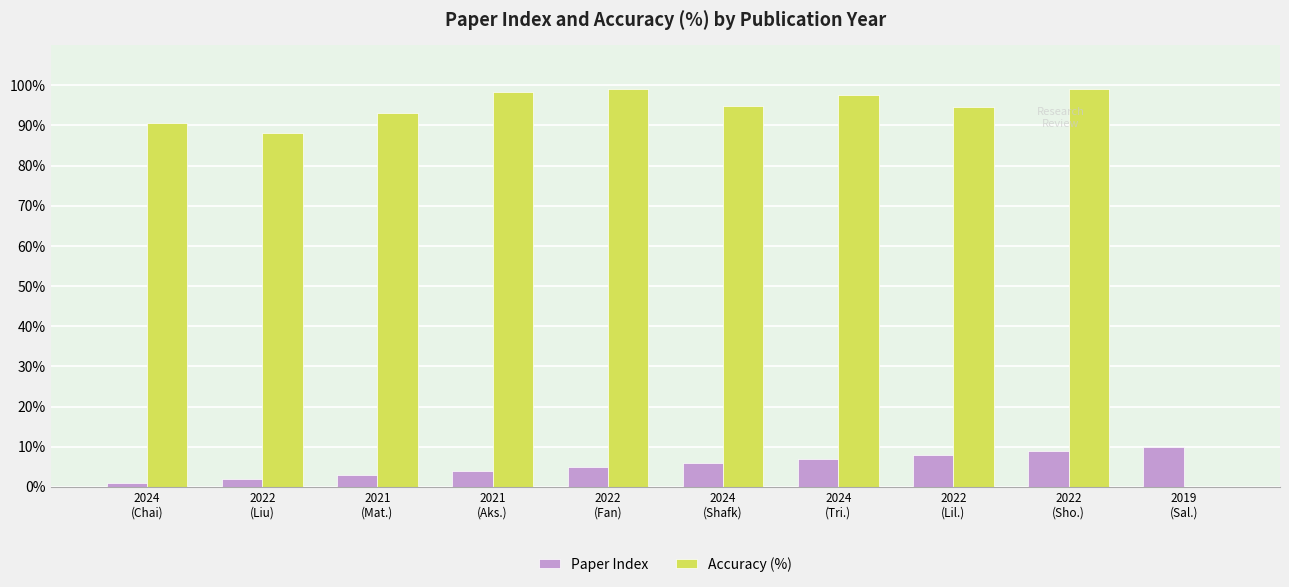

What is the sum of all Accuracy (%) values?

855.1